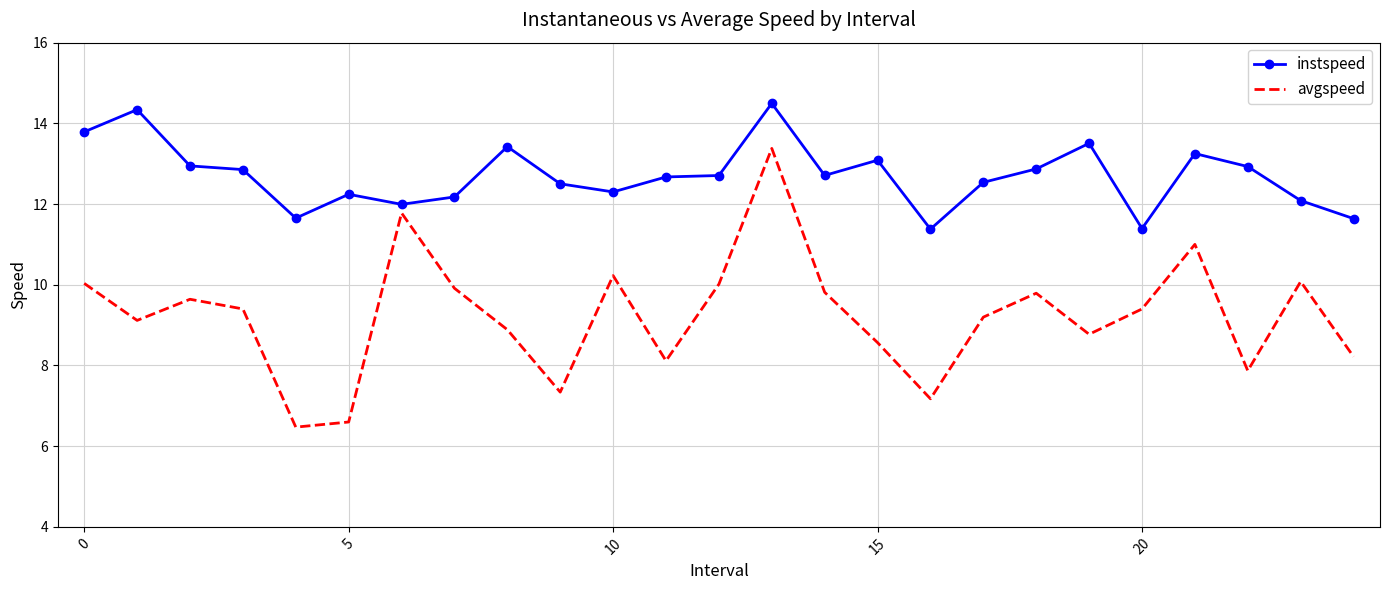

What is the difference between the maximum and minimum values in the instspeed series?

3.1